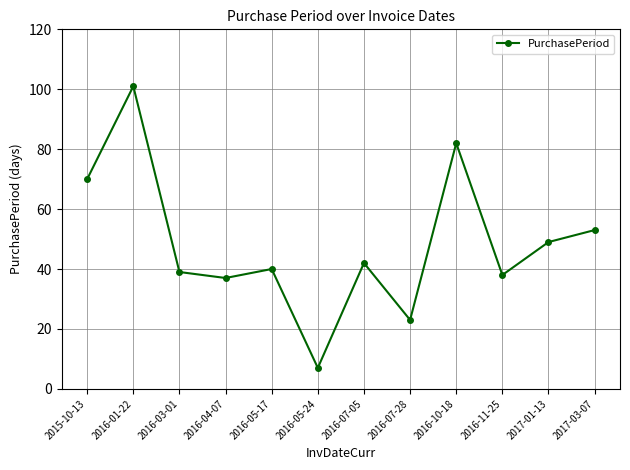

Where is the first local minimum?

2016-04-07